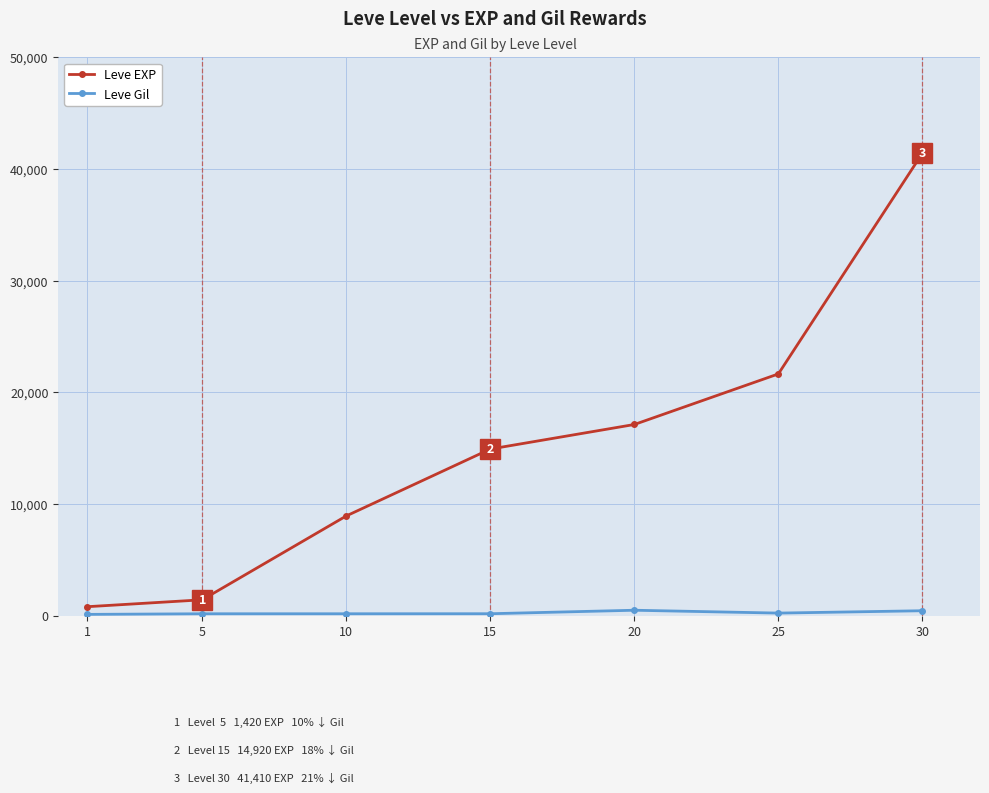

What is the highest value of the Leve EXP series?

41410